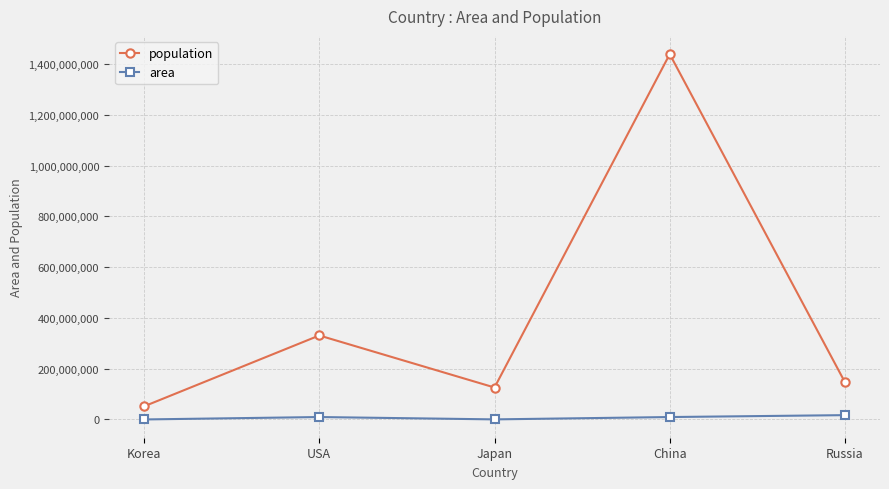

Rank the series by their average value, from lowest to highest.

area, population